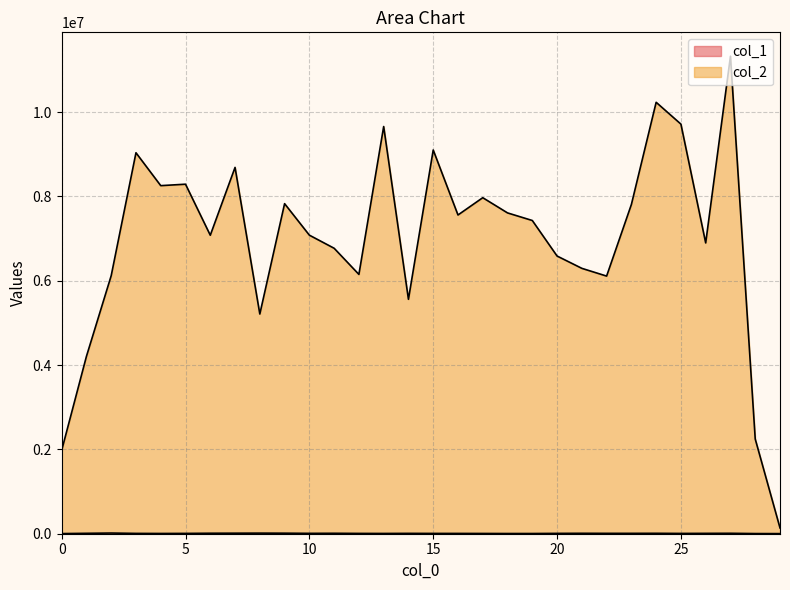

The col_1 series shows 15122 at 26. True or false?

False